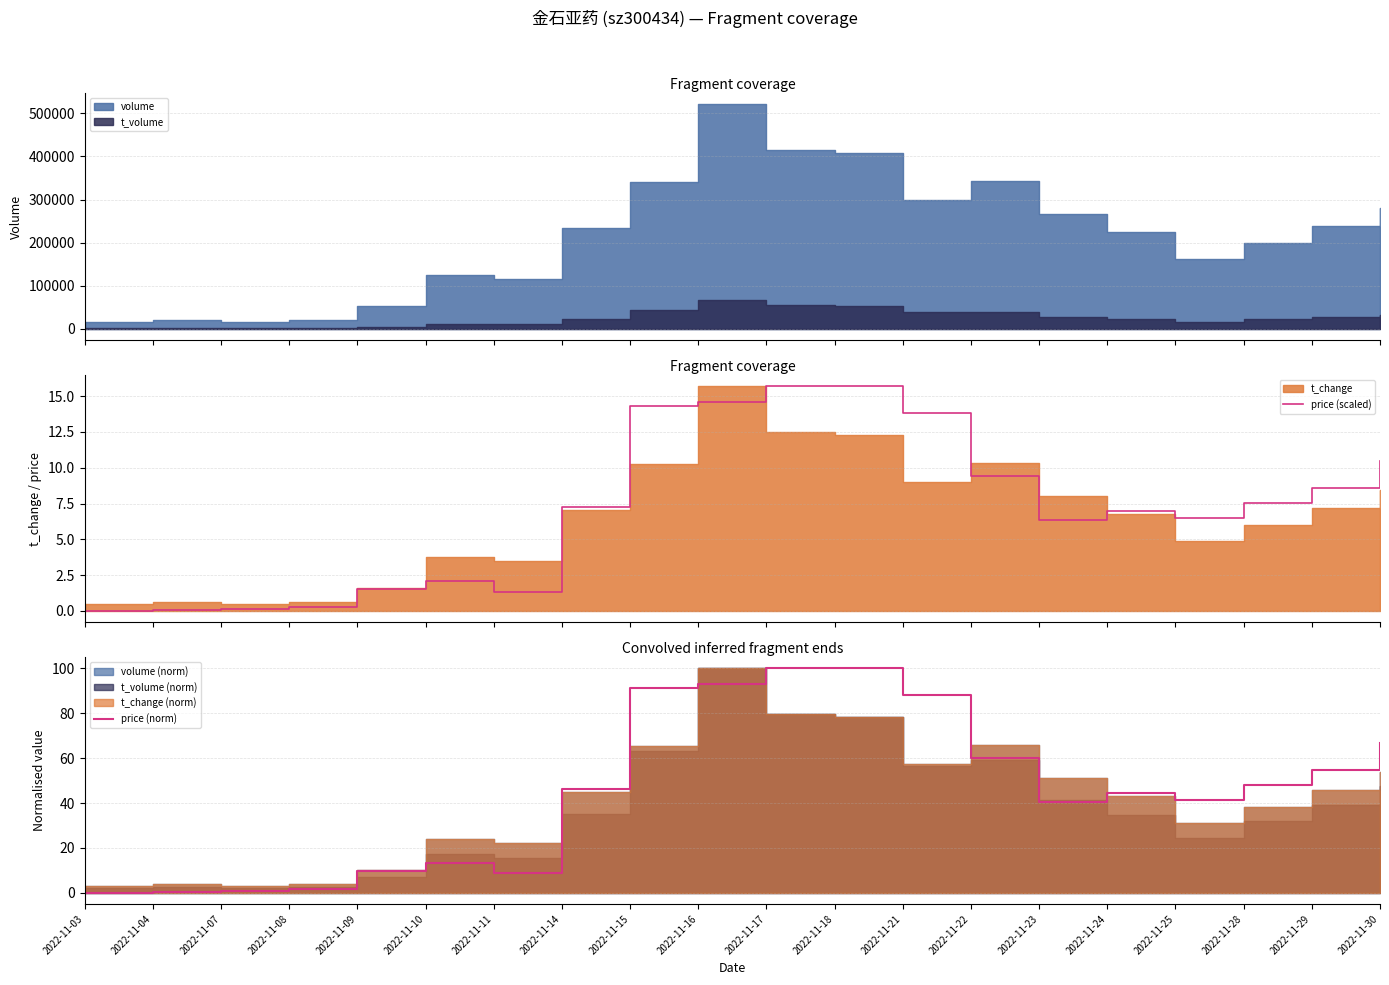

How many data points in price (norm) are less than 46?

10